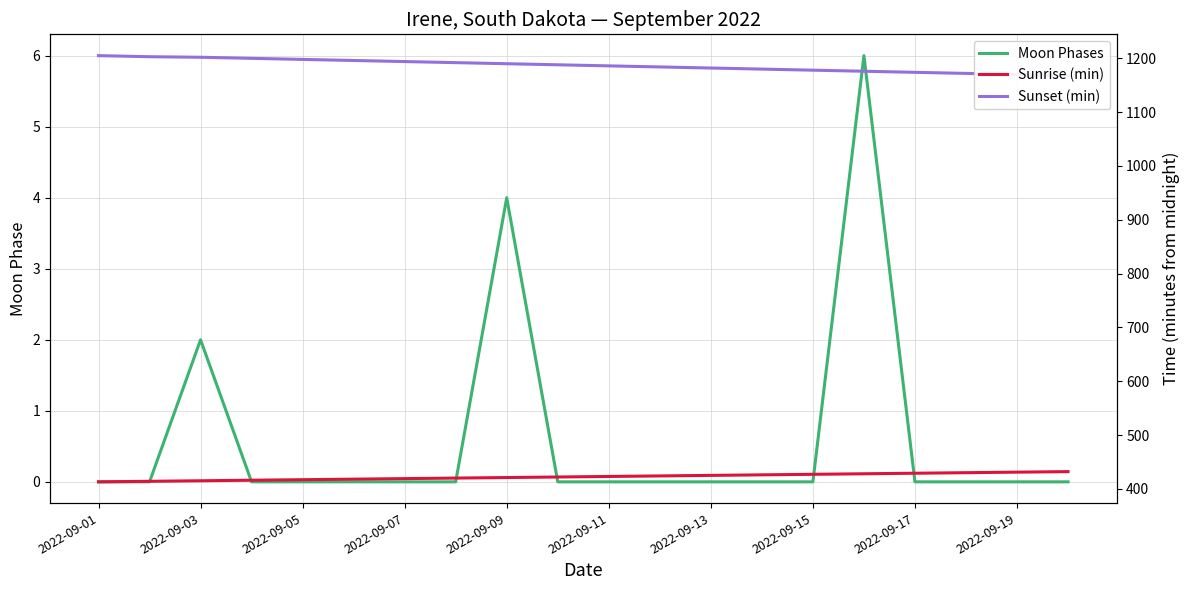

Which series has the largest total across all categories?

Sunset (min)